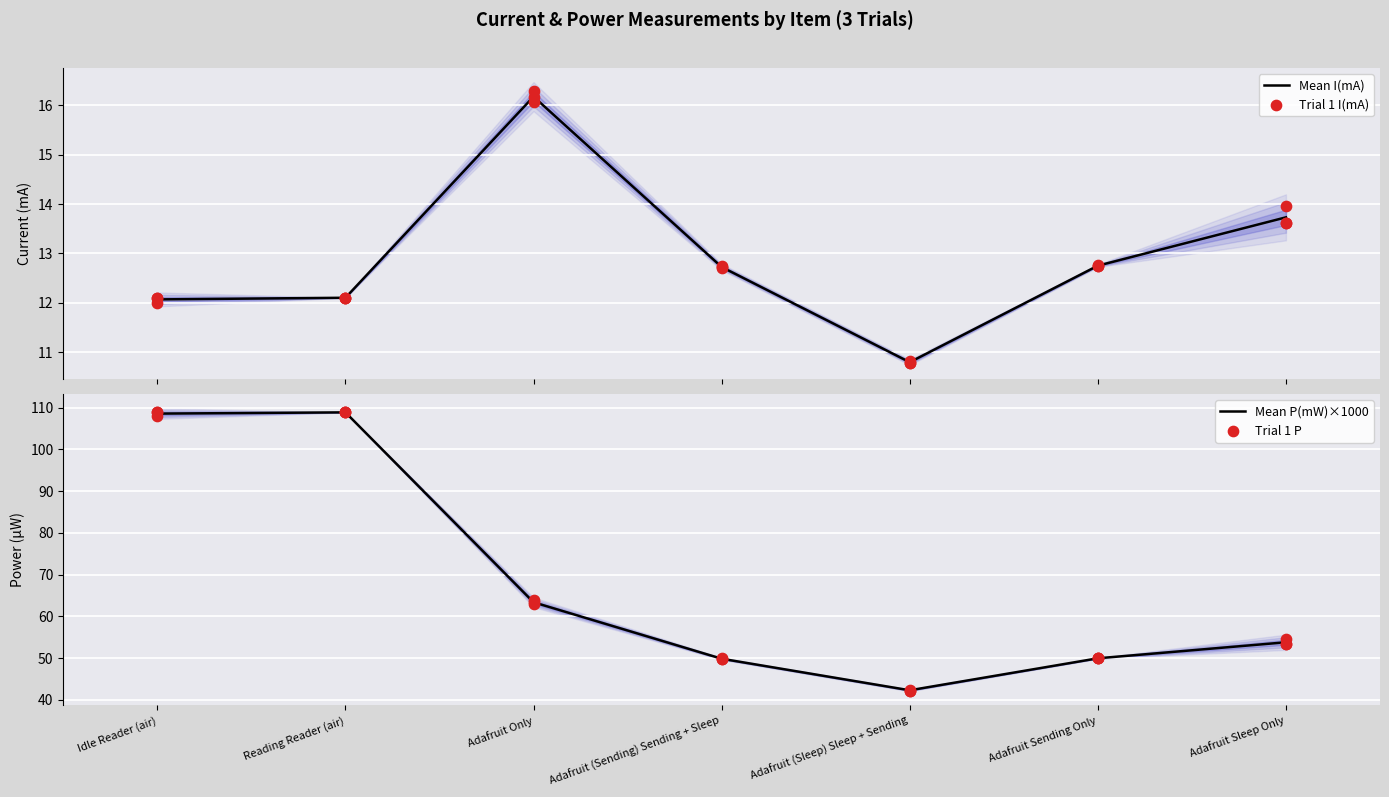

Which series has the largest total across all categories?

Trial 1 P